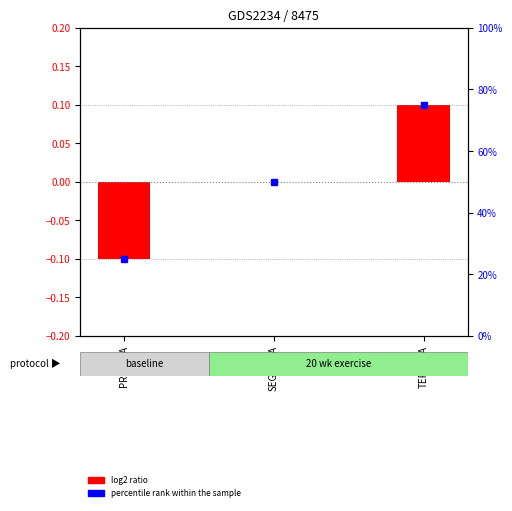

Is it true that percentile rank within the sample equals 42.9 at PRIMERA?

False